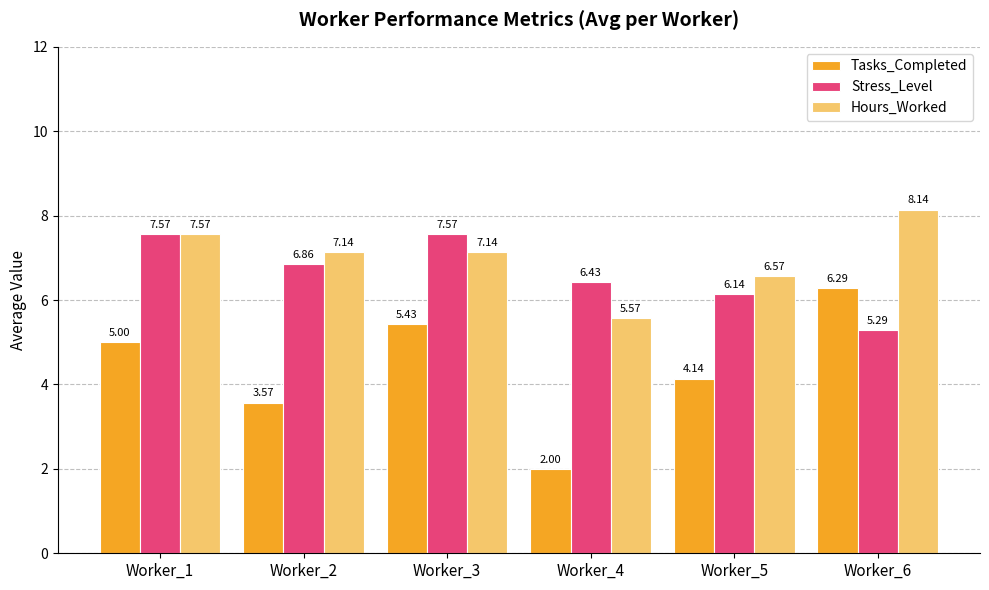

Which series has the widest spread of values?

Tasks_Completed